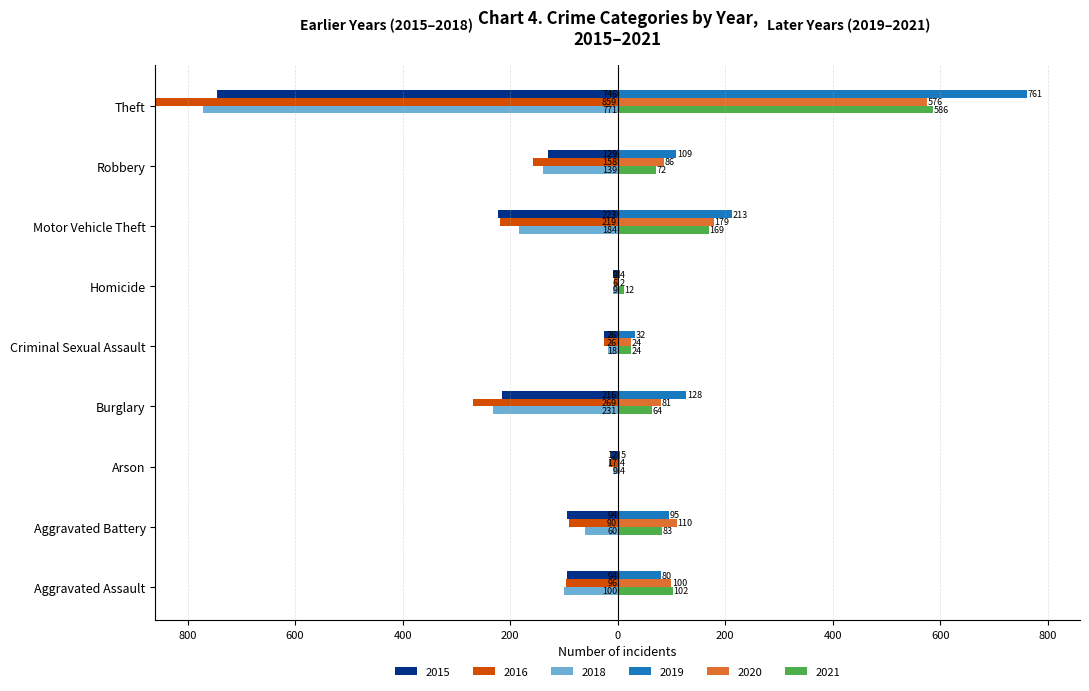

What is the value of the 2016 bar at the 8th from the left?

-158